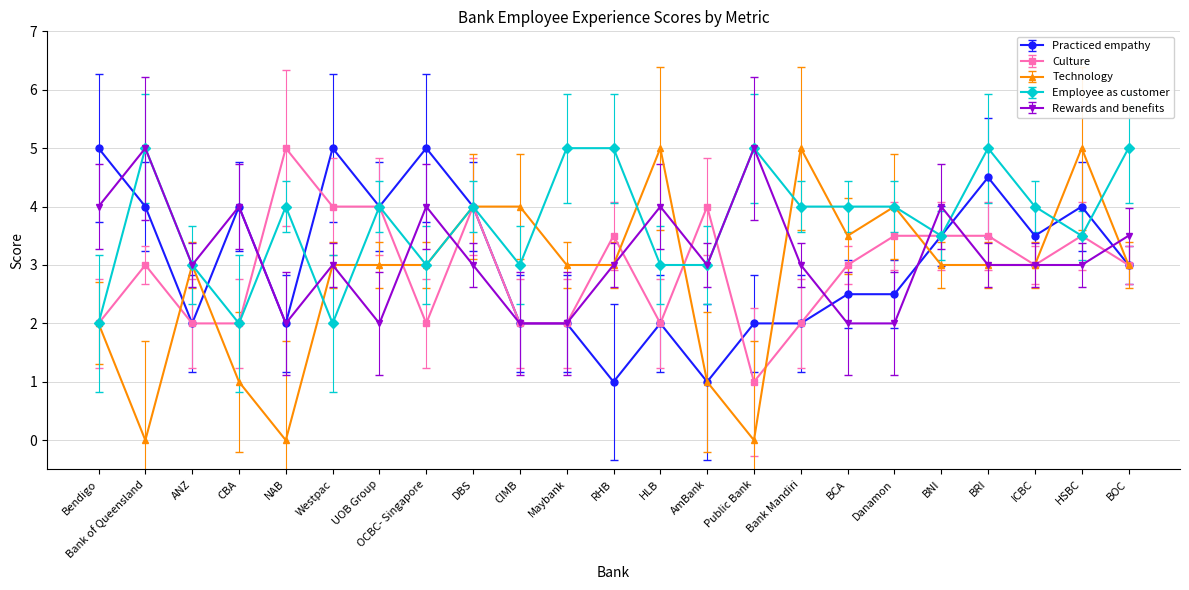

At which category does Technology reach its first local valley?

Bank of Queensland